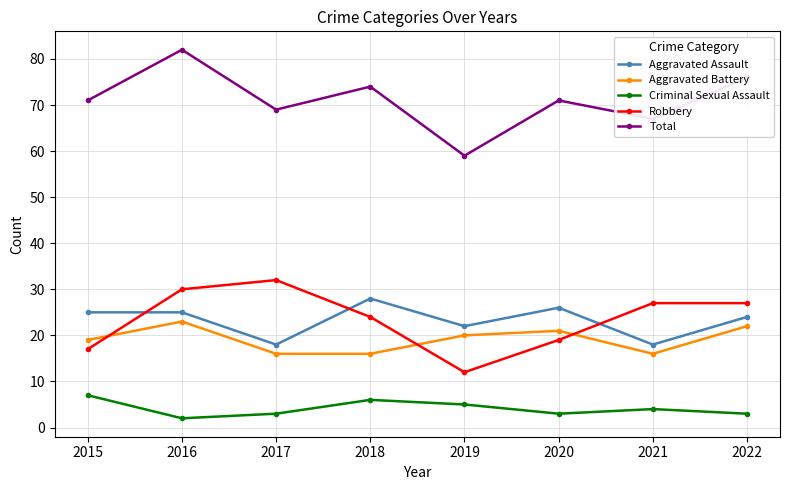

At which category does the chart reach its peak across all series?

2016